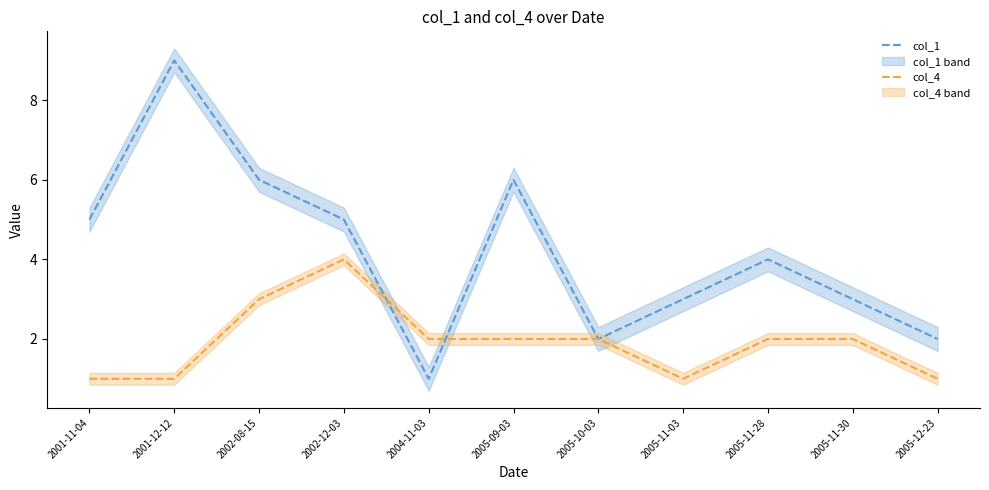

Reading left to right, list all the values displayed in this chart.

col_1: 5	9	6	5	1	6	2	3	4	3	2
col_4: 1	1	3	4	2	2	2	1	2	2	1